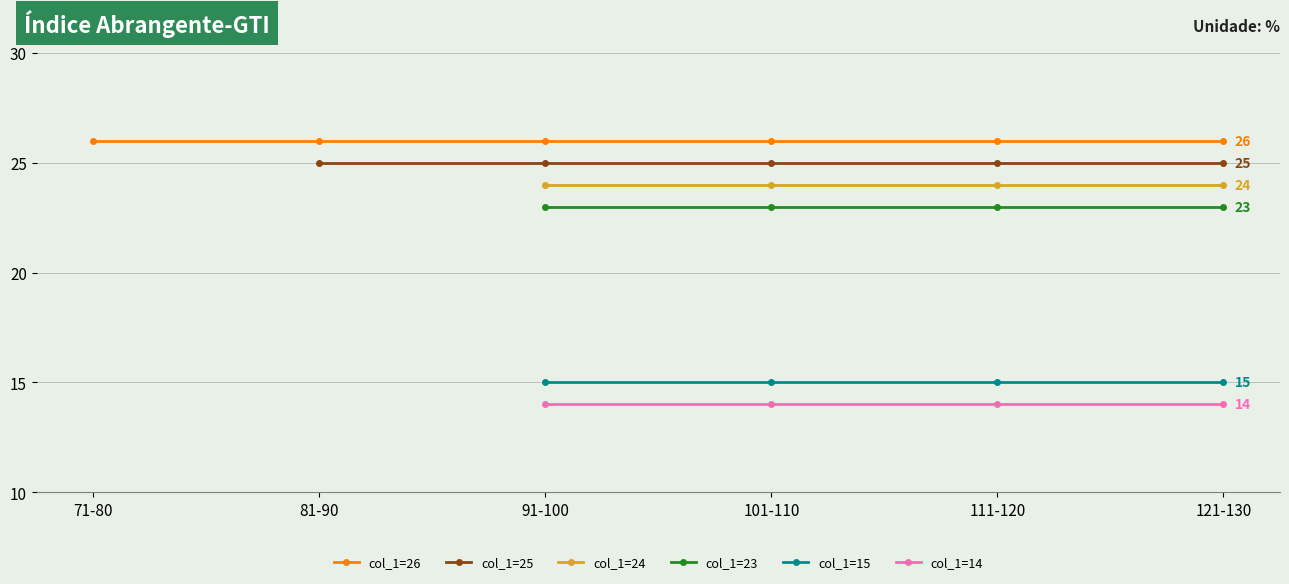

True or false: col_1=24 has a value of 24.0 at 121-130.

True